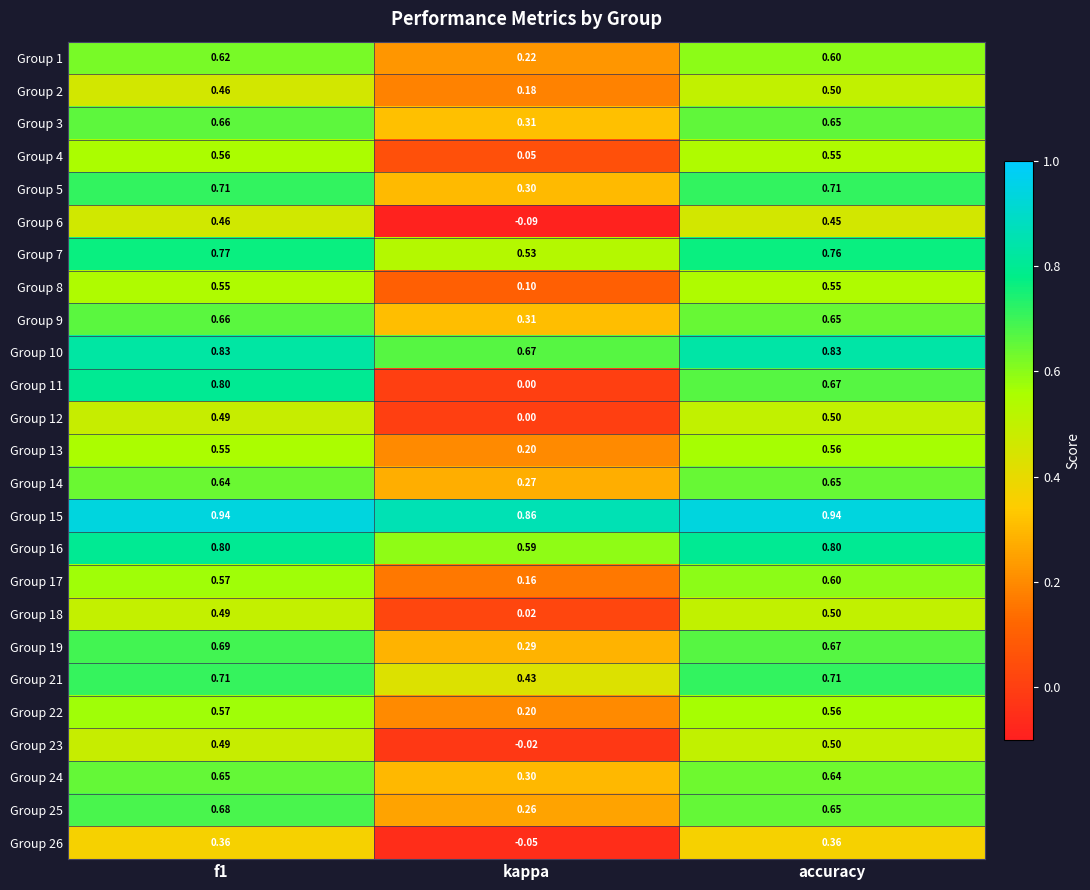

At which label is Group 2 closest to 0?

kappa